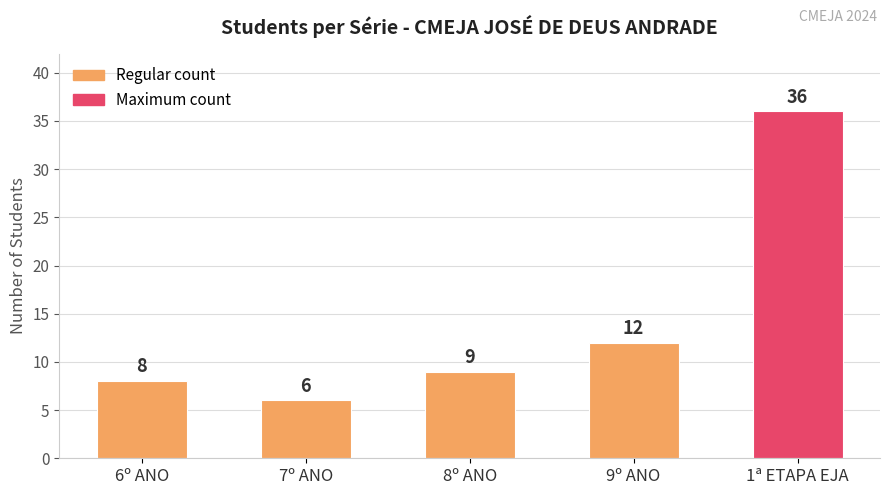

What is the minimum value shown in the chart?

6